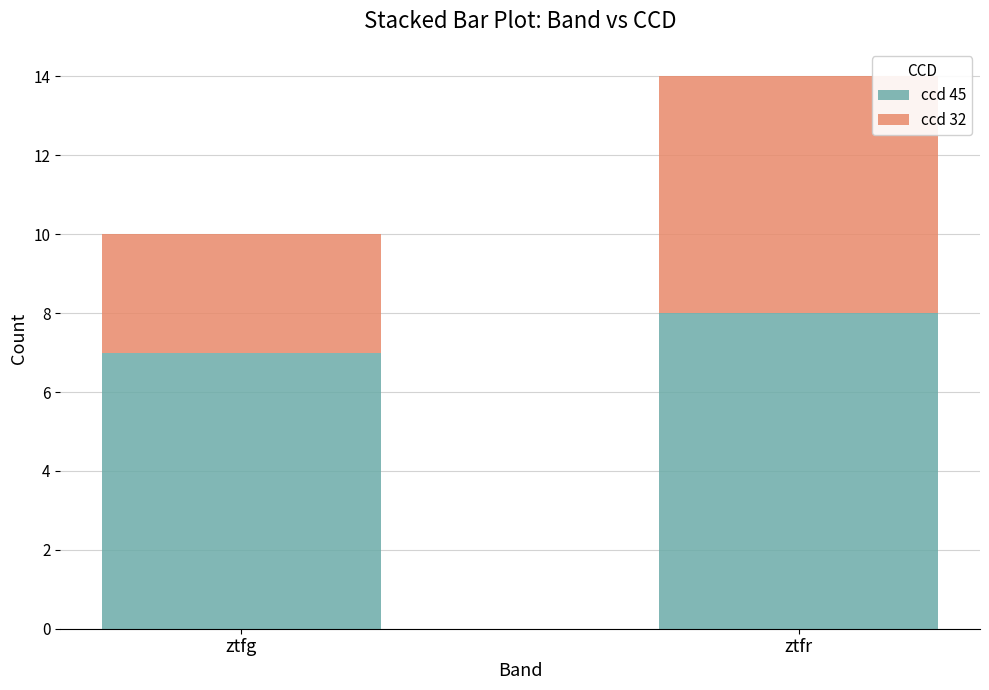

What is the value of the ccd 45 bar at the 1st from the left?

7